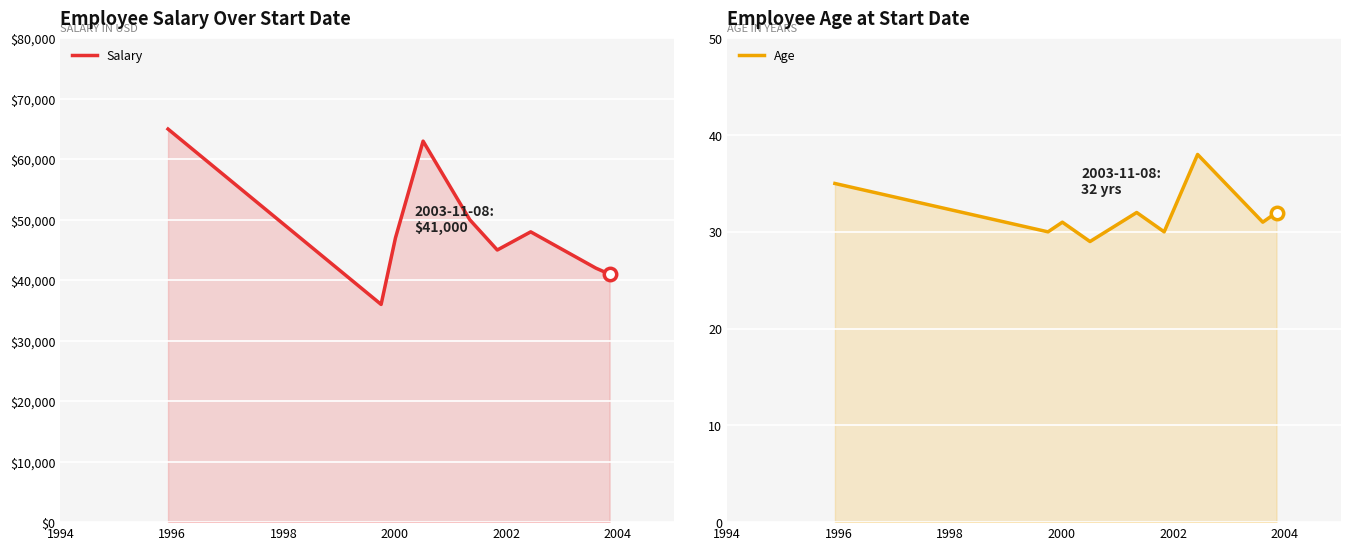

Which series reaches the maximum Y coordinate?

Salary